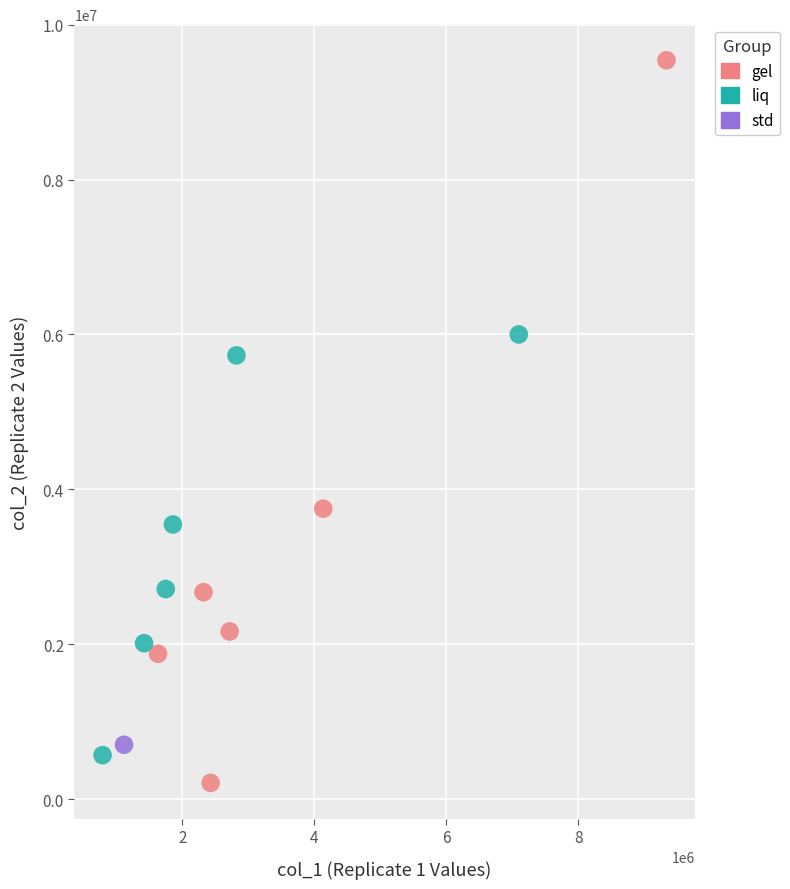

What are all the series names shown in the legend?

gel, liq, std